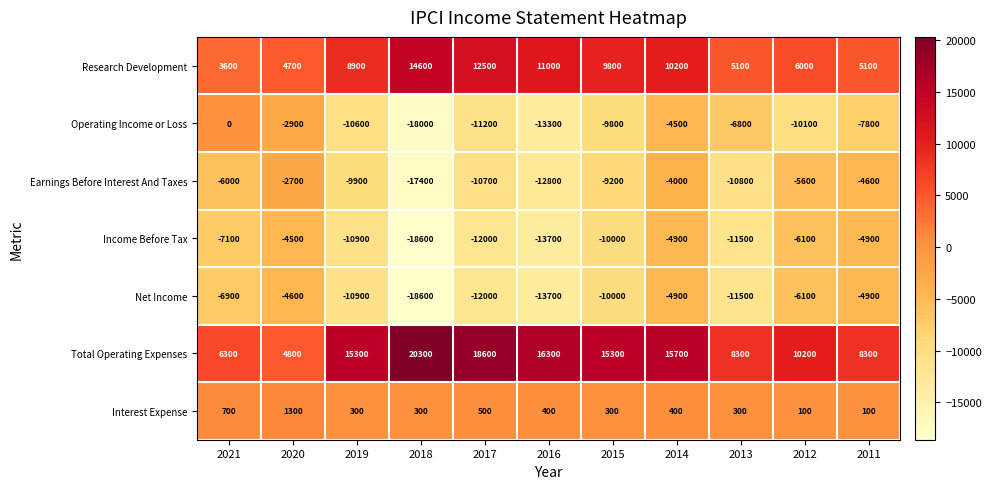

How many data points in Income Before Tax are less than -10000?

5